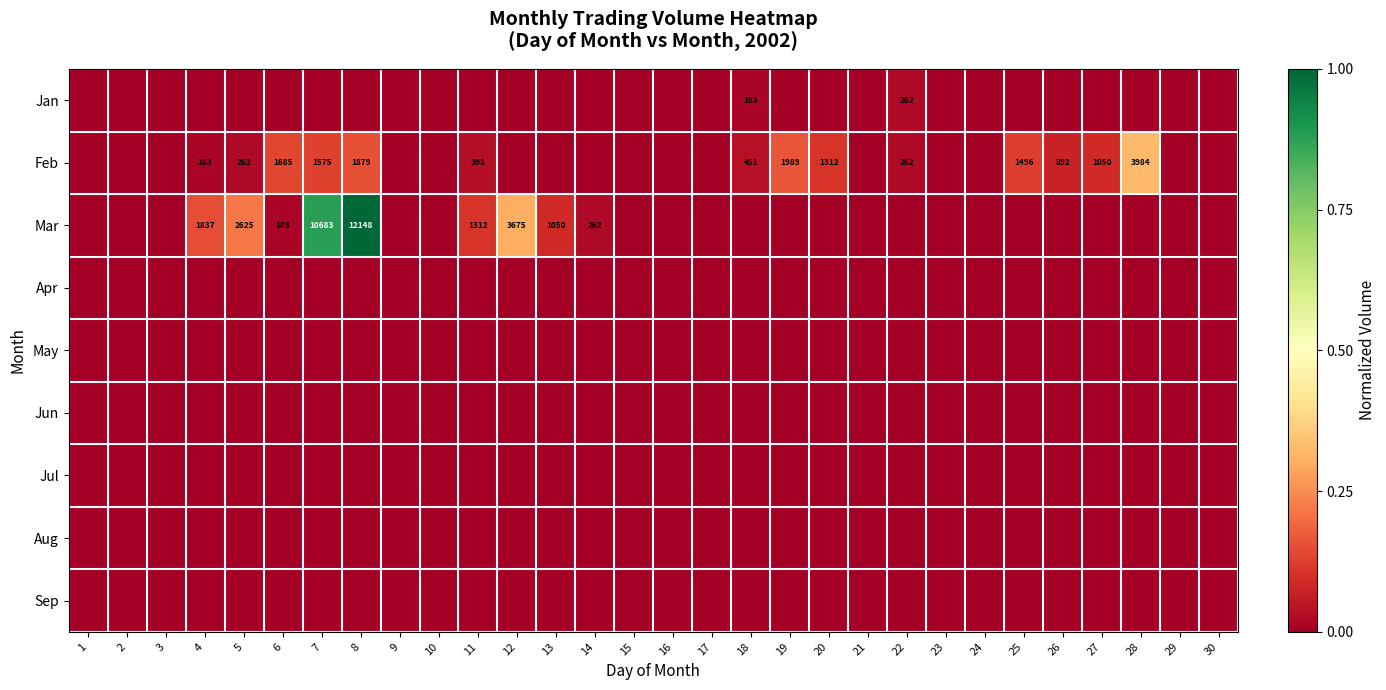

What is the spread (max minus min) of values at 25?

0.1